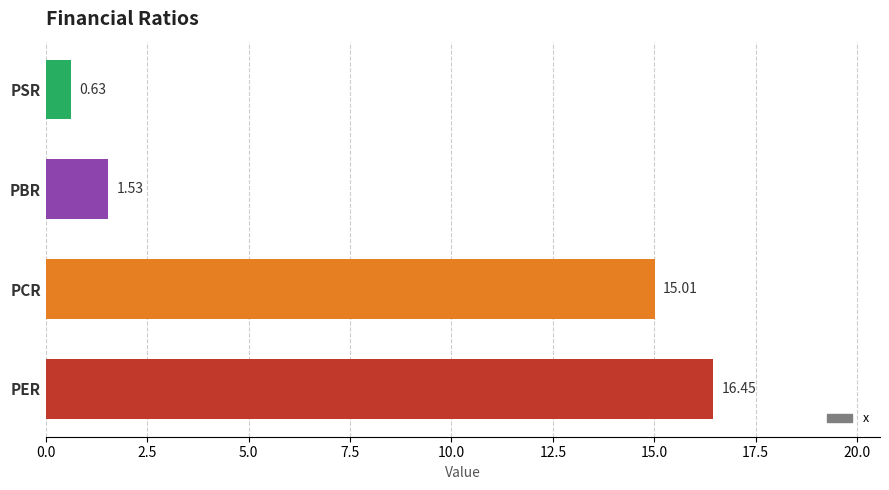

At which category does the chart reach its peak across all series?

PER